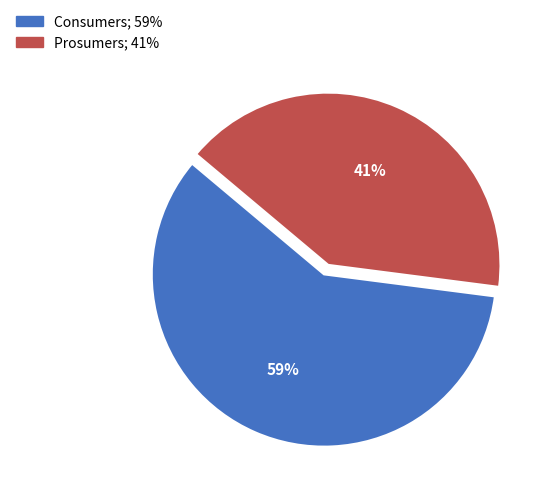

Is the sum of Consumers and Prosumers greater than half?

Yes